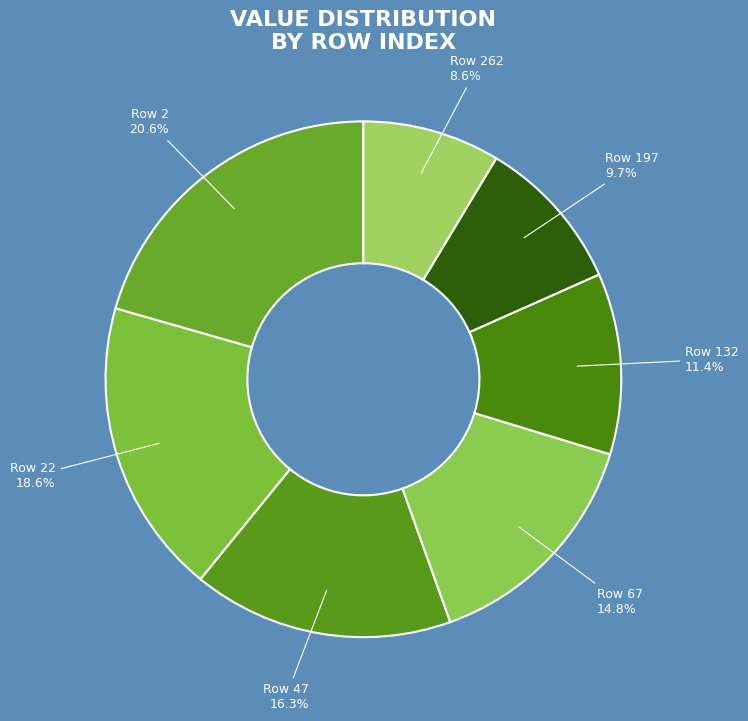

What is the smallest slice in the pie chart?

262